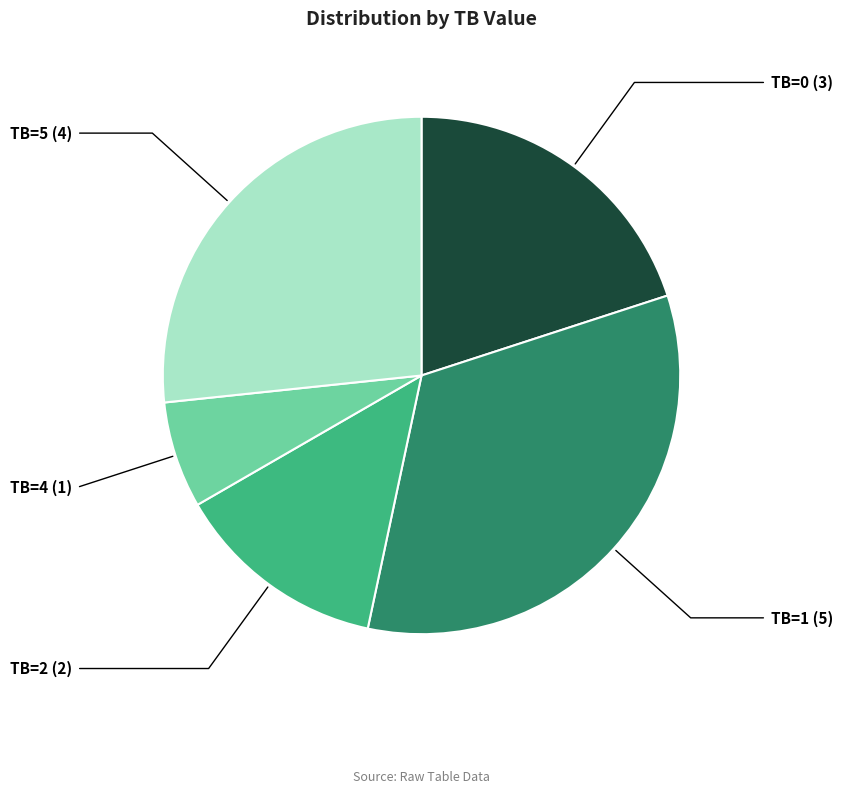

Which has a higher value, TB=0 or TB=1?

TB=1